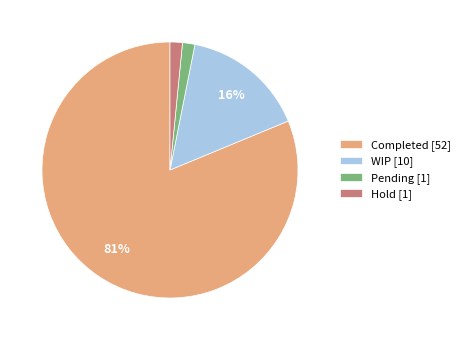

Combined, do Hold [1] and Completed [52] account for over 50%?

Yes